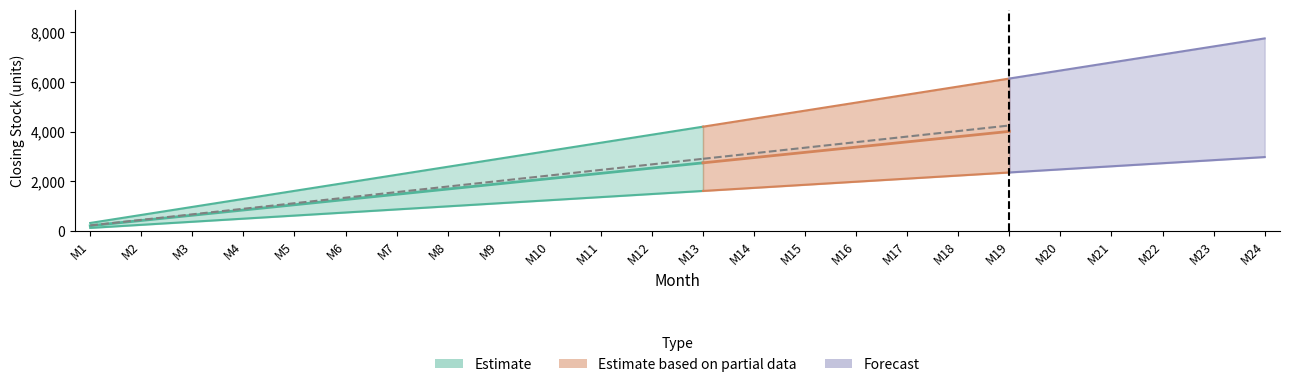

Reading left to right, list all the values displayed in this chart.

Curtain_closing: 323	646	969	1292	1615	1938	2261	2584	2907	3230	3553	3876	4199	4522	4845	5168	5491	5814	6137	6460	6783	7106	7429	7752
Rugs_closing: 211	422	633	844	1055	1266	1477	1688	1899	2110	2321	2532	2743	2954	3165	3376	3587	3798	4009	4220	4431	4642	4853	5064
Cushion_closing: 124	248	372	496	620	744	868	992	1116	1240	1364	1488	1612	1736	1860	1984	2108	2232	2356	2480	2604	2728	2852	2976